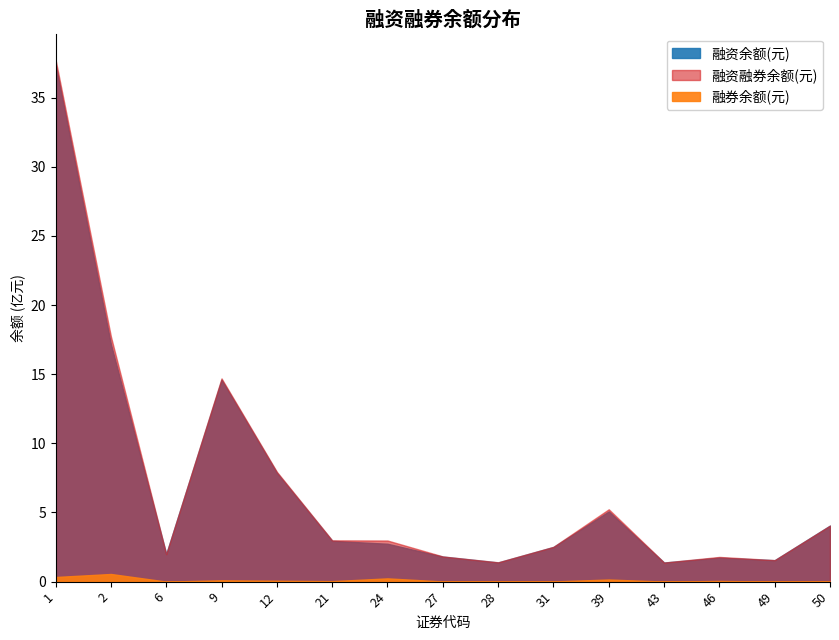

Is it true that 融资余额(元) equals 199056992 at 6?

True